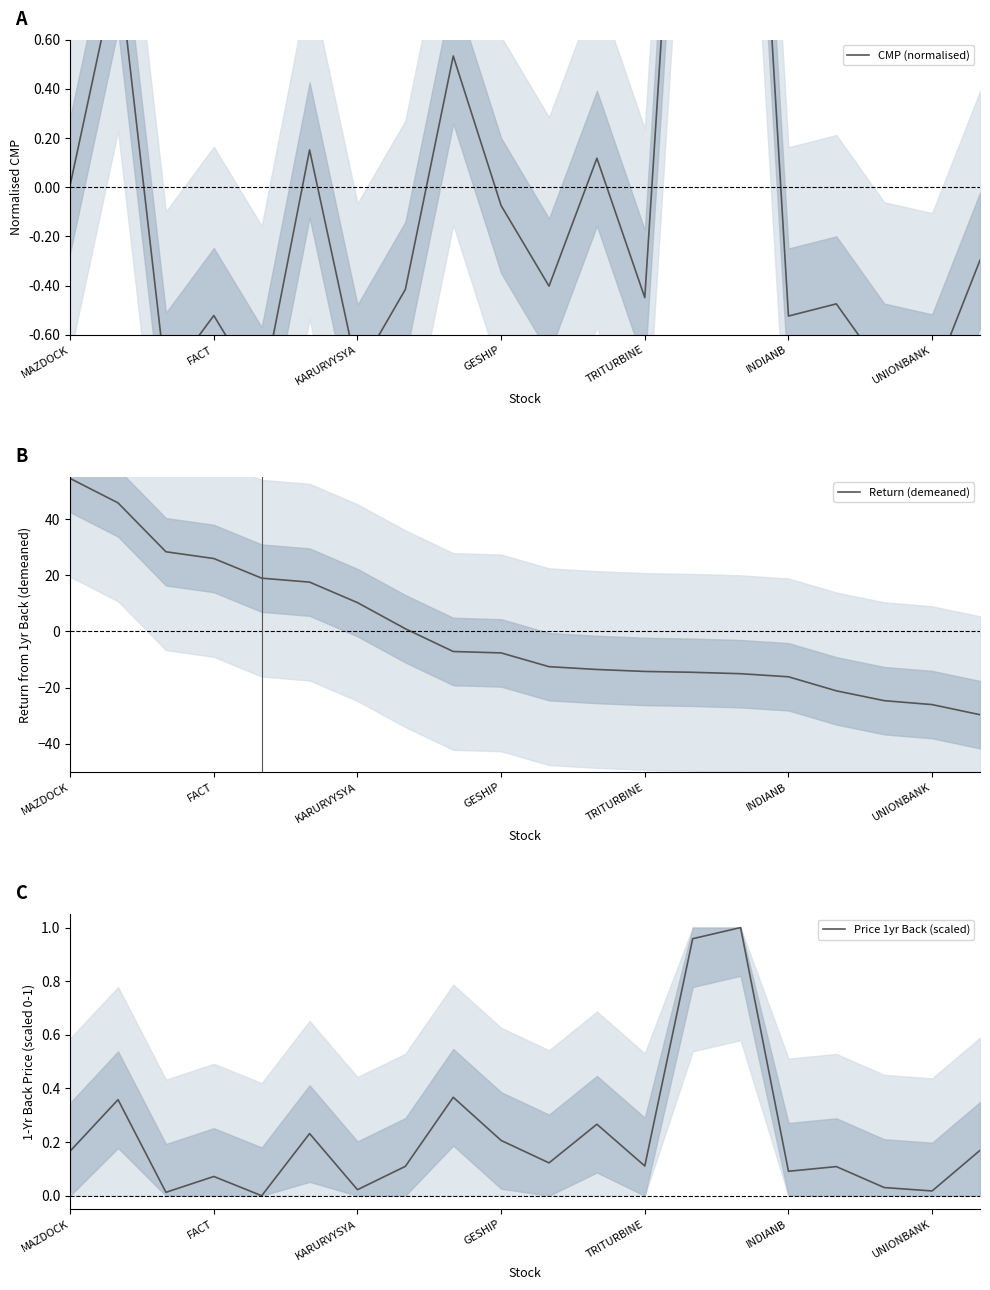

After their last crossing, which series has the higher values: CMP (normalised) or Price 1yr Back (scaled)?

Price 1yr Back (scaled)